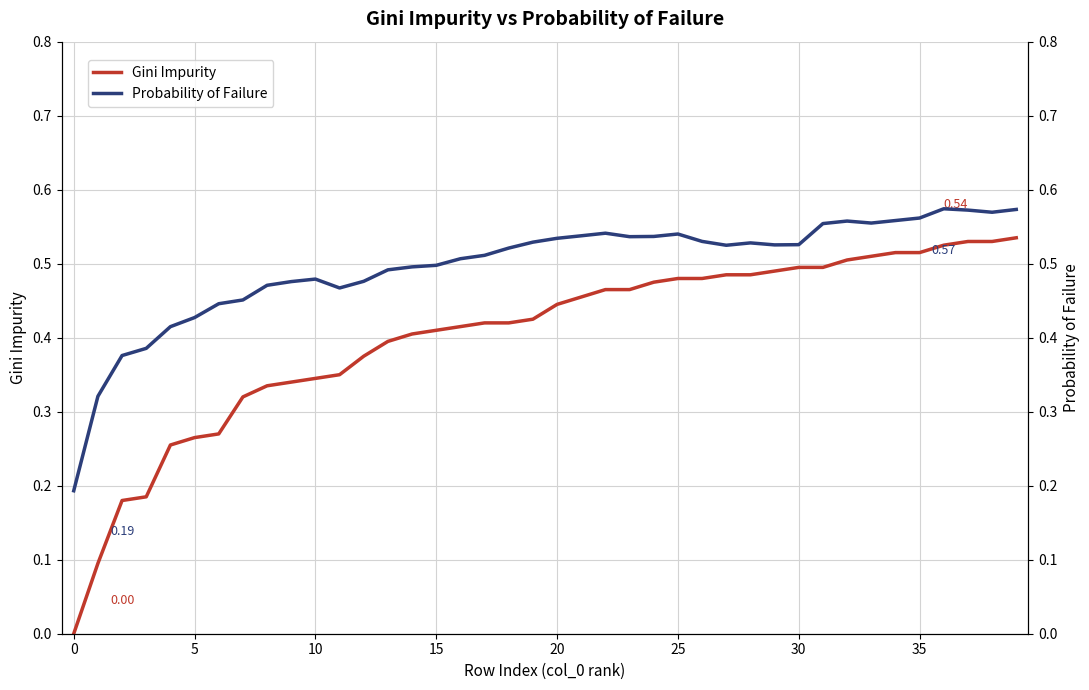

At which category does the chart reach its peak across all series?

36